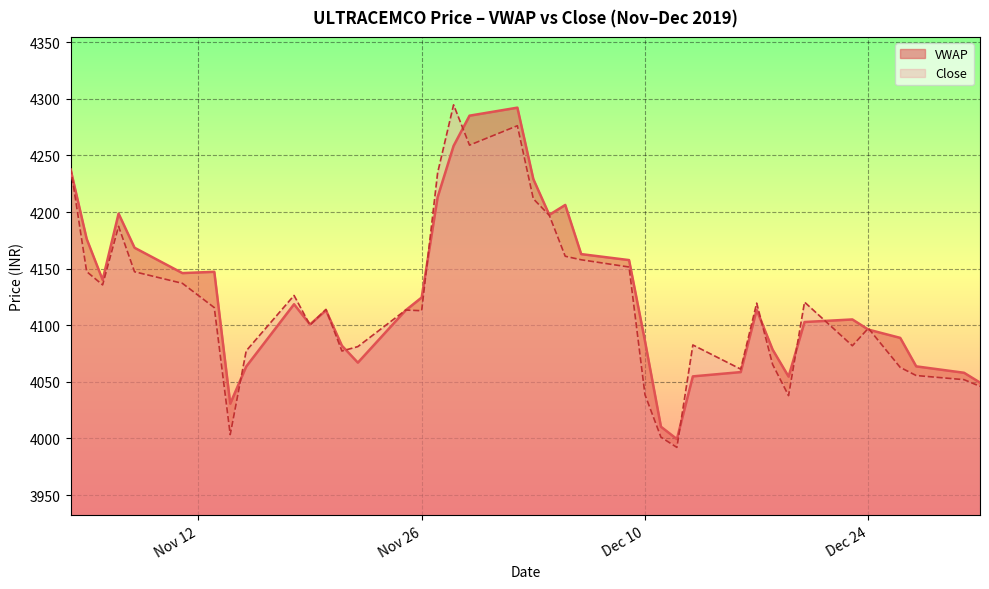

How many times do VWAP and Close cross each other?

15